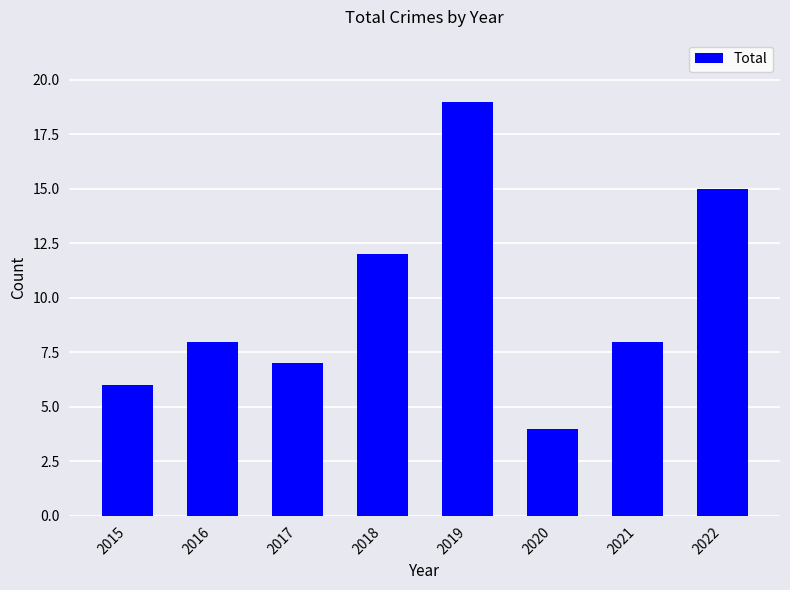

The chart shows a value of 5 at 2021. True or false?

False